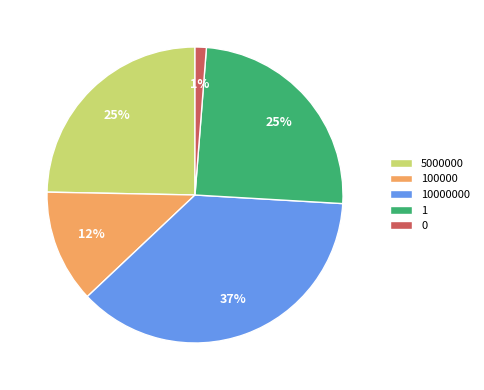

To the nearest percent, what is the average slice percentage?

20%